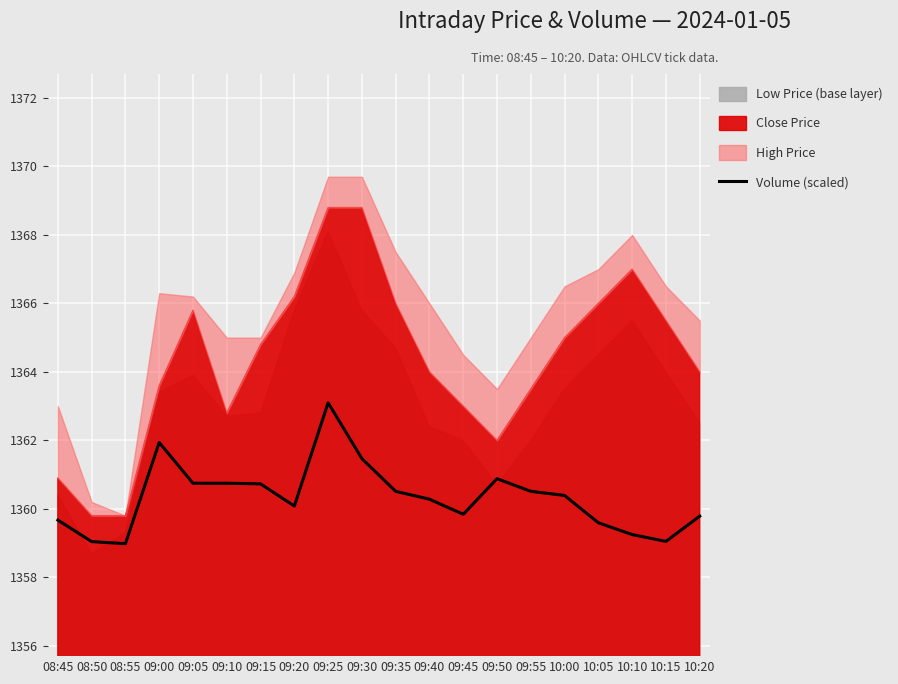

Is it true that Volume (scaled) equals 1360.7 at 09:10?

True